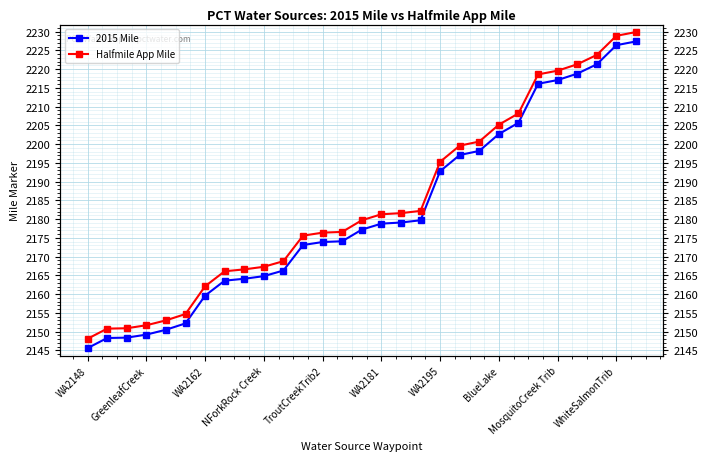

How many lines are shown in the chart?

2